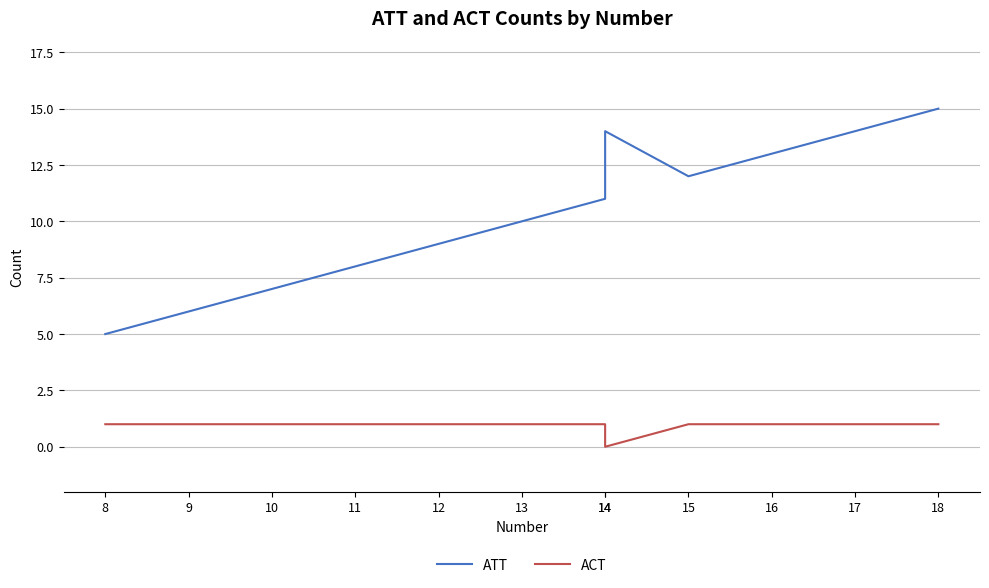

The value of ACT at 14 is 1. True or false?

True